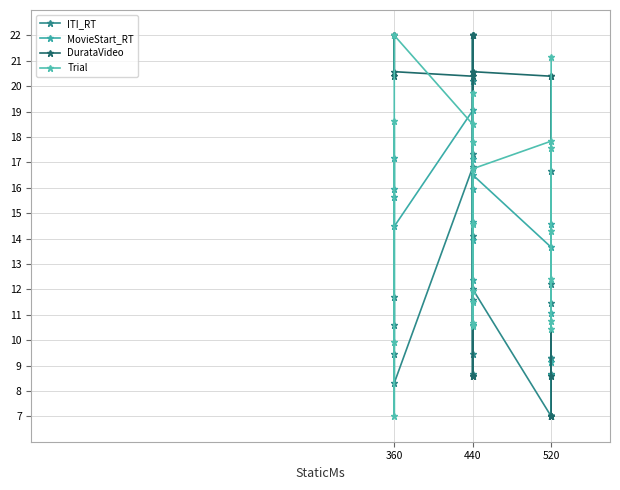

Which series changed the most between 13 and 18?

DurataVideo